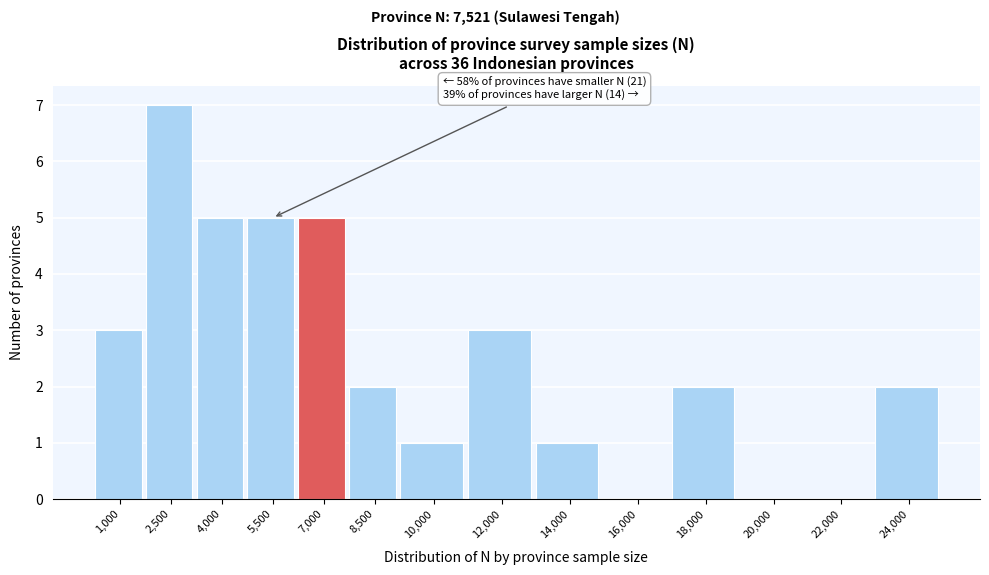

Reading left to right, list all the values displayed in this chart.

1,000=3	2,500=7	4,000=5	5,500=5	7,000=5	8,500=2	10,000=1	12,000=3	14,000=1	16,000=0	18,000=2	20,000=0	22,000=0	24,000=2